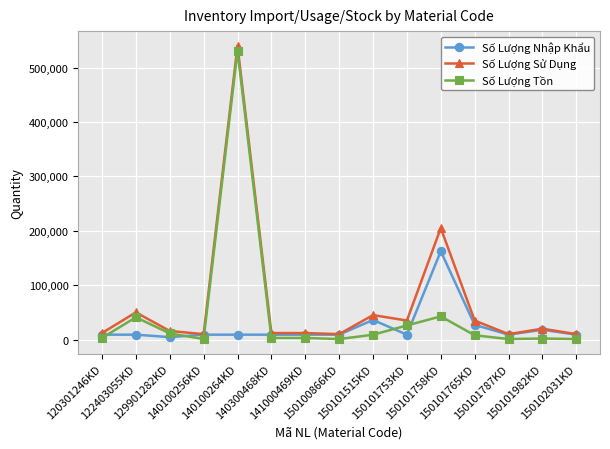

Which series has the largest total across all categories?

Số Lượng Sử Dụng